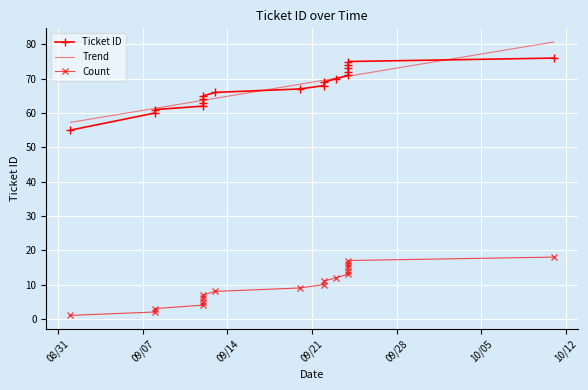

What is the difference between the values at 2021-09-13 and 2021-09-24?

6